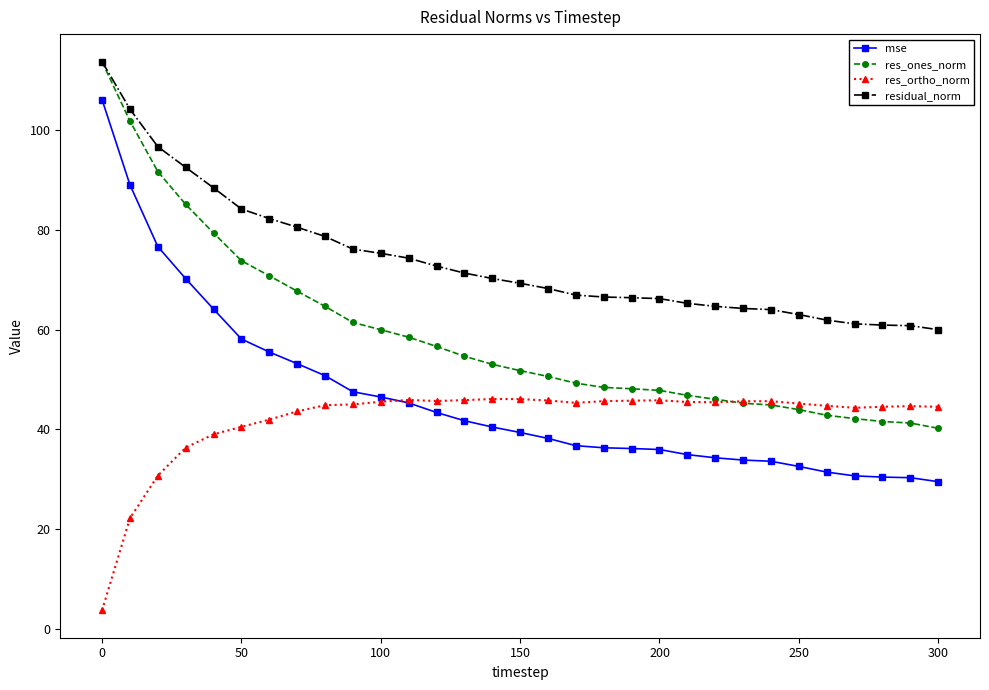

How many lines are shown in the chart?

4